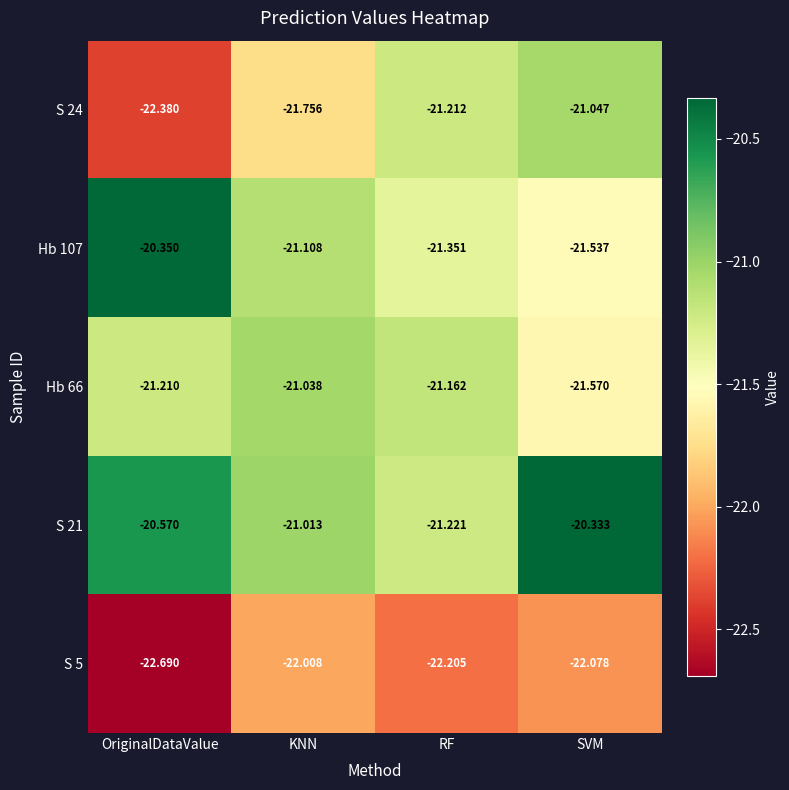

At which label is S 21 closest to -20?

SVM